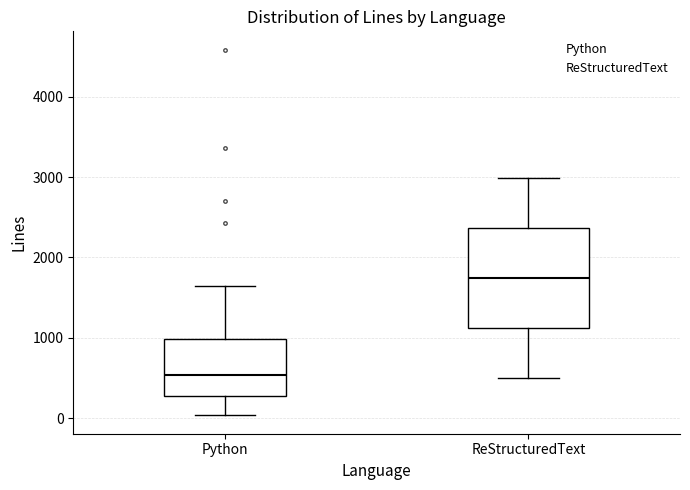

Which box has the highest median line?

ReStructuredText